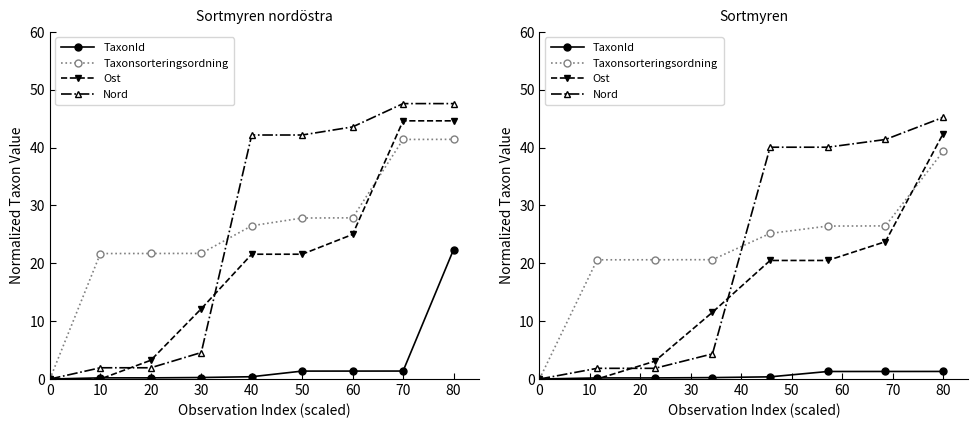

Rank the series at 60 from lowest to highest value.

TaxonId, Ost, Taxonsorteringsordning, Nord